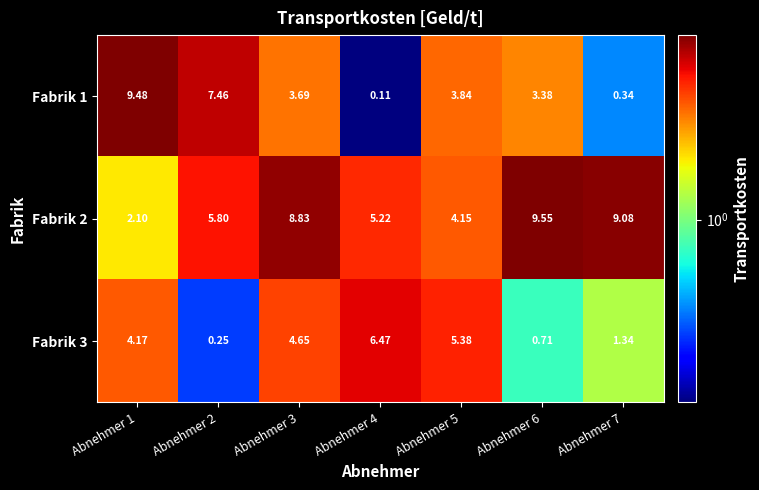

Is the value of Fabrik 3 at Abnehmer 2 greater than the value of Fabrik 2 at Abnehmer 3?

No